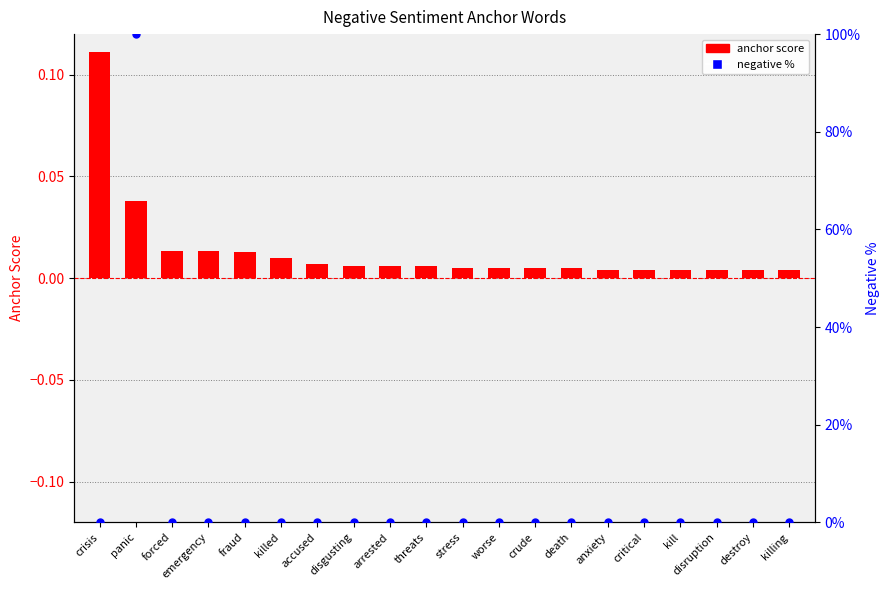

Which series reaches the minimum Y coordinate?

negative %